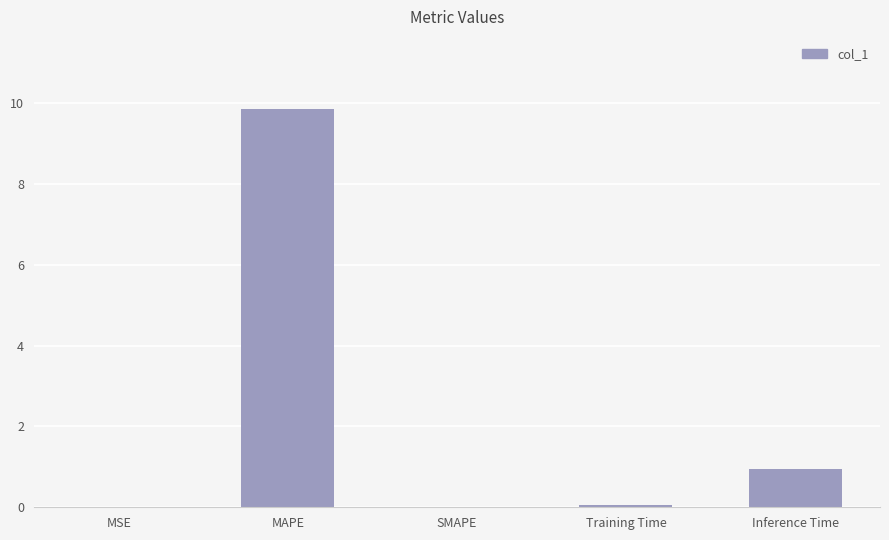

Is it true that the value at MAPE is 3.4?

False